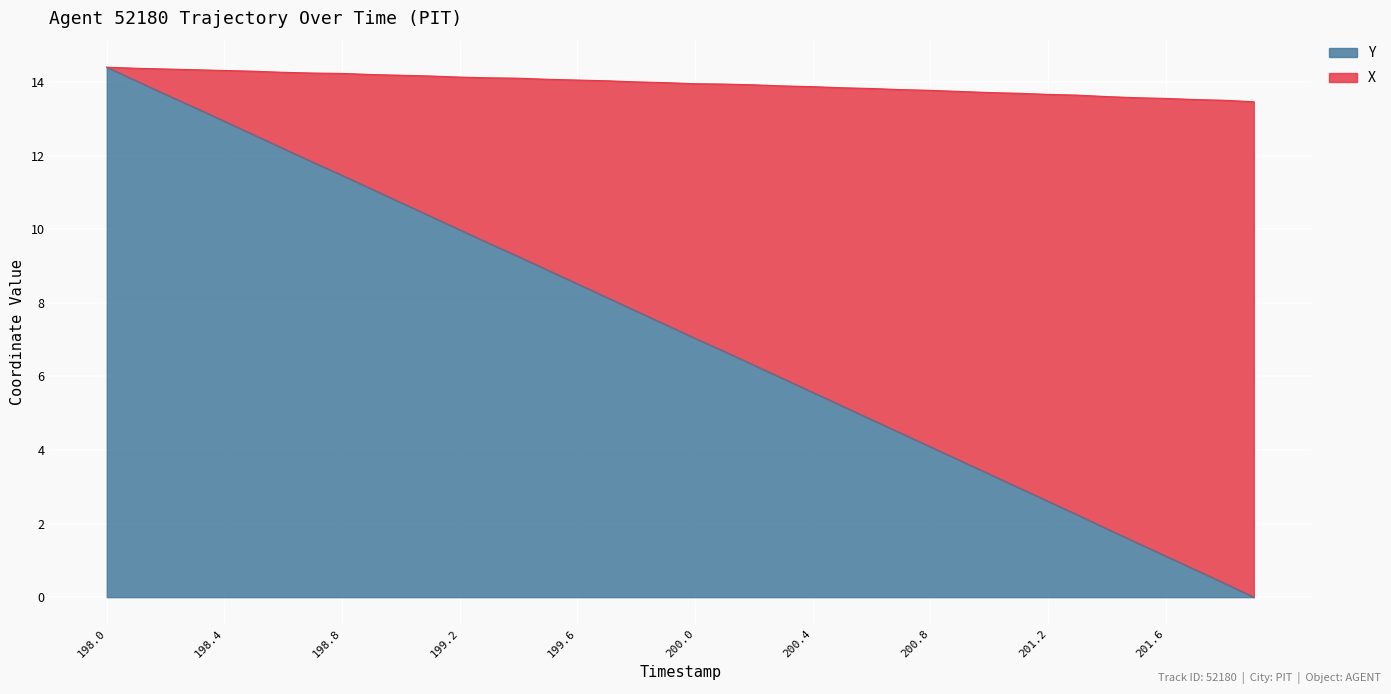

The value of Y at 198.4 is 12.9. True or false?

True